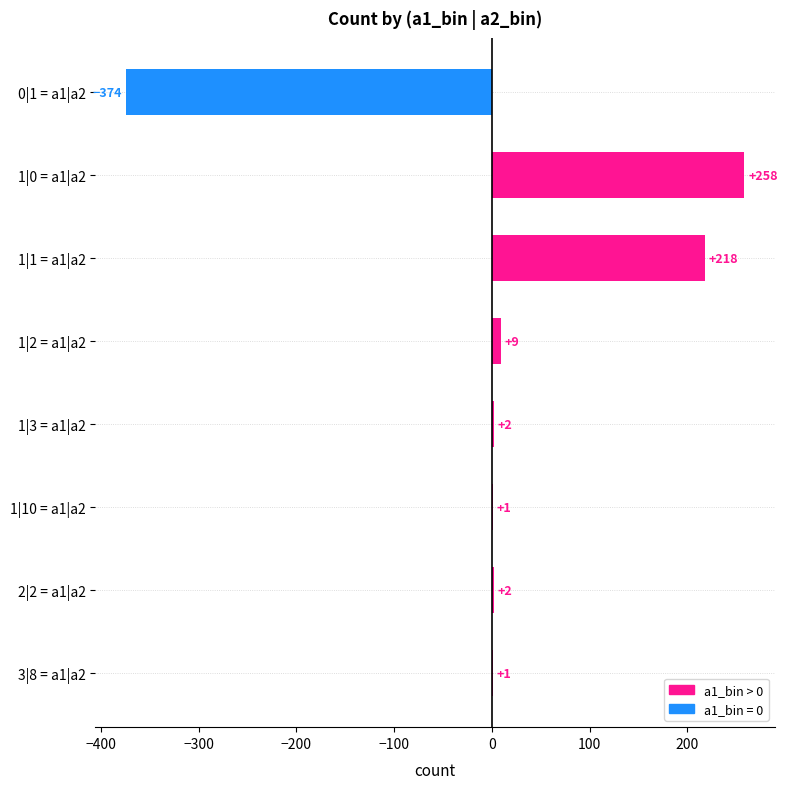

What is the greatest value displayed?

258